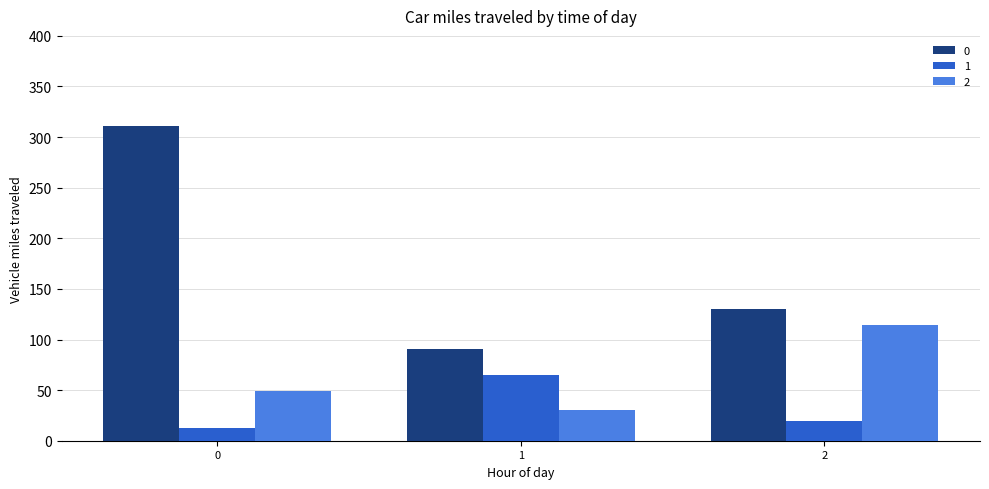

Is it true that 1 equals 13 at 0?

True